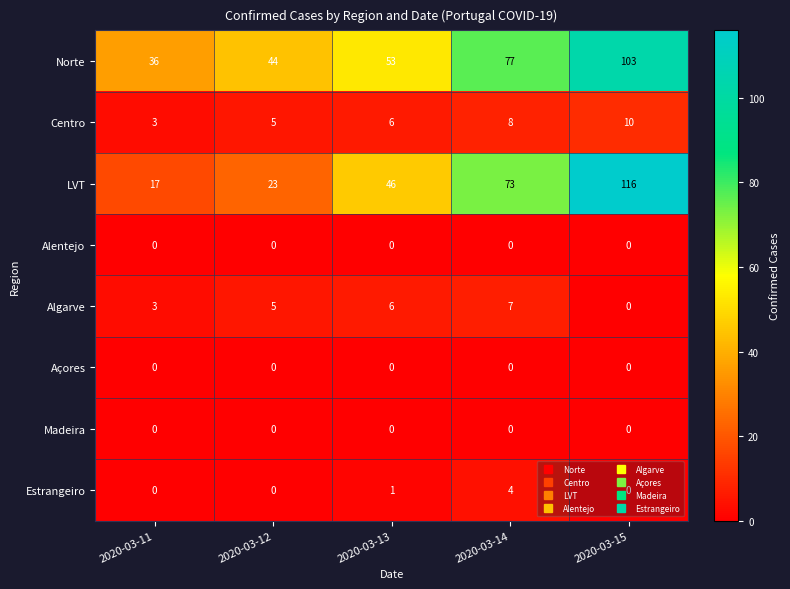

At which label does Norte reach its minimum?

2020-03-11